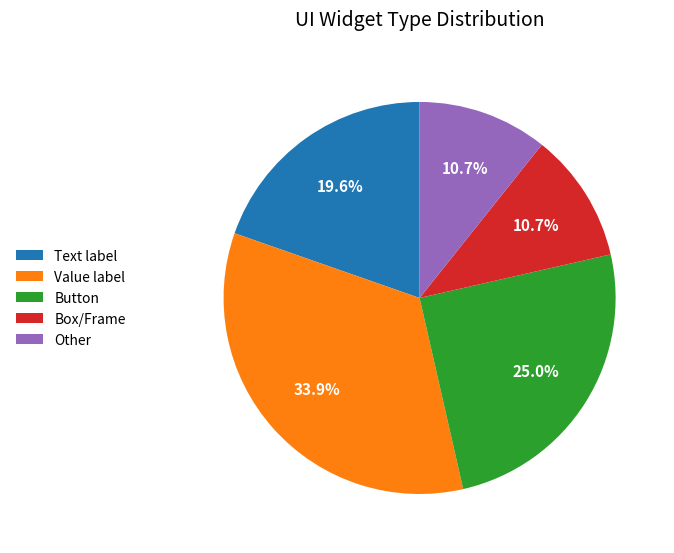

Which has a higher value, Other or Button?

Button